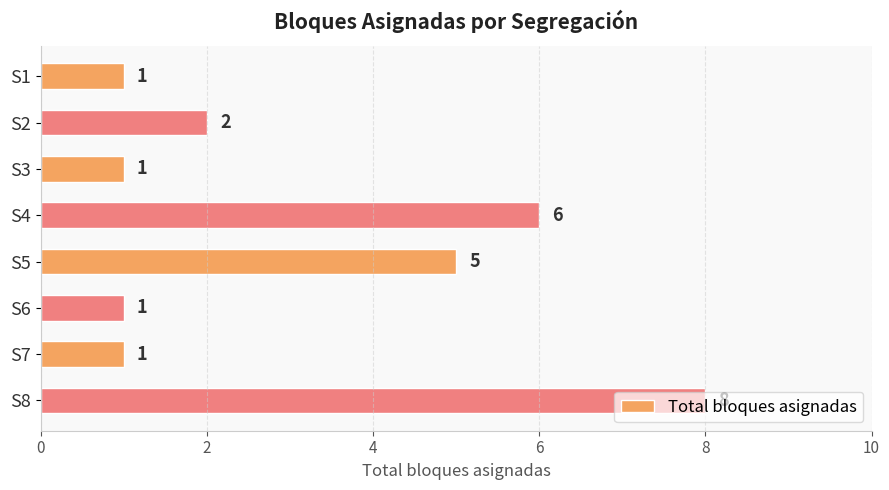

What is the value of the 3rd bar from the top?

1